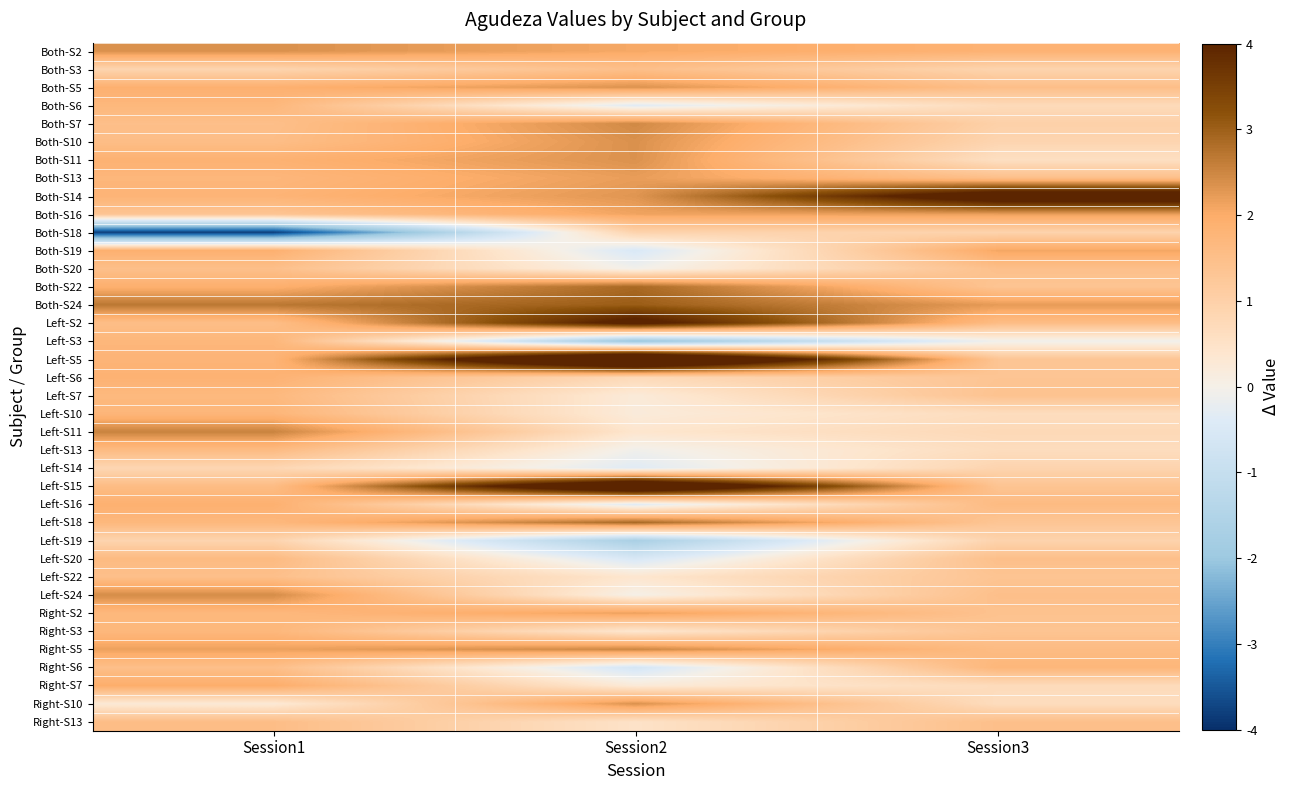

Count the number of categories in the chart.

3